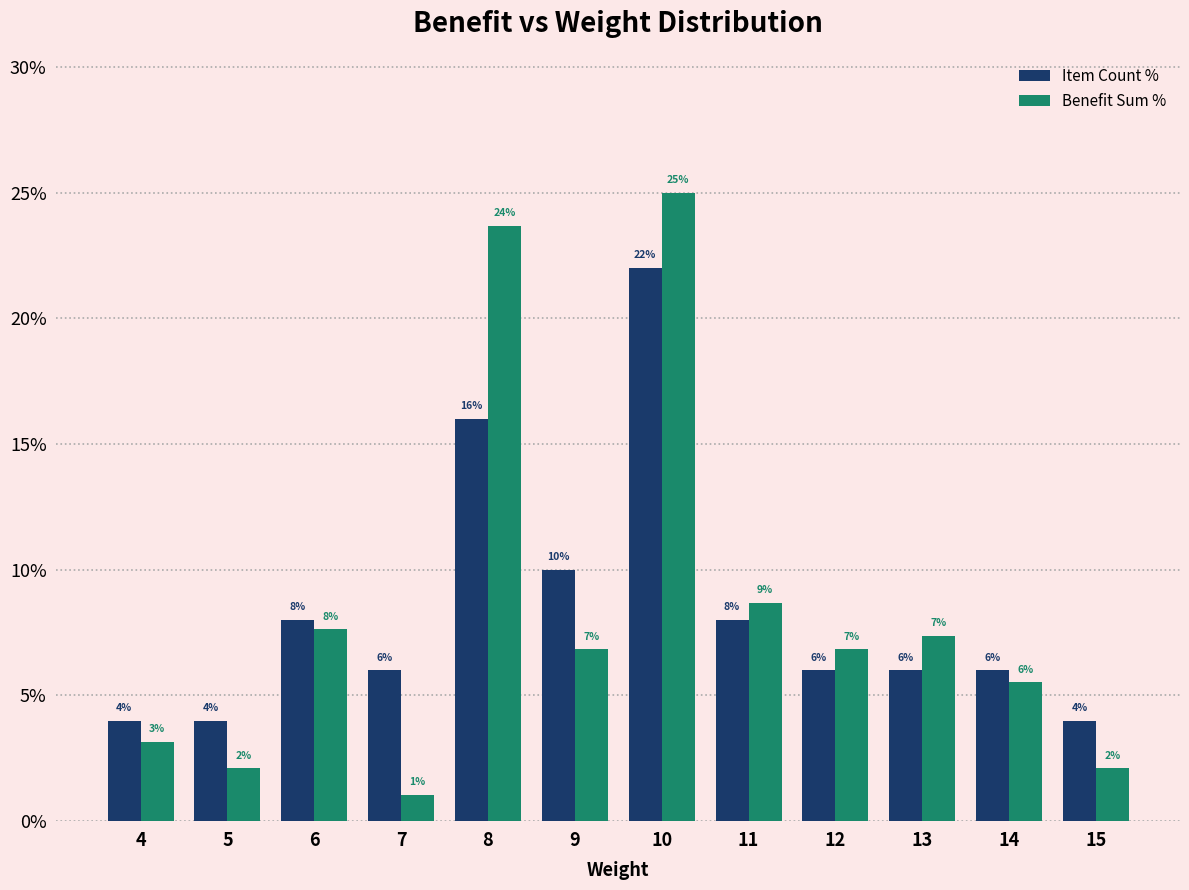

List the series in order of their peak value, lowest first.

Item Count %, Benefit Sum %